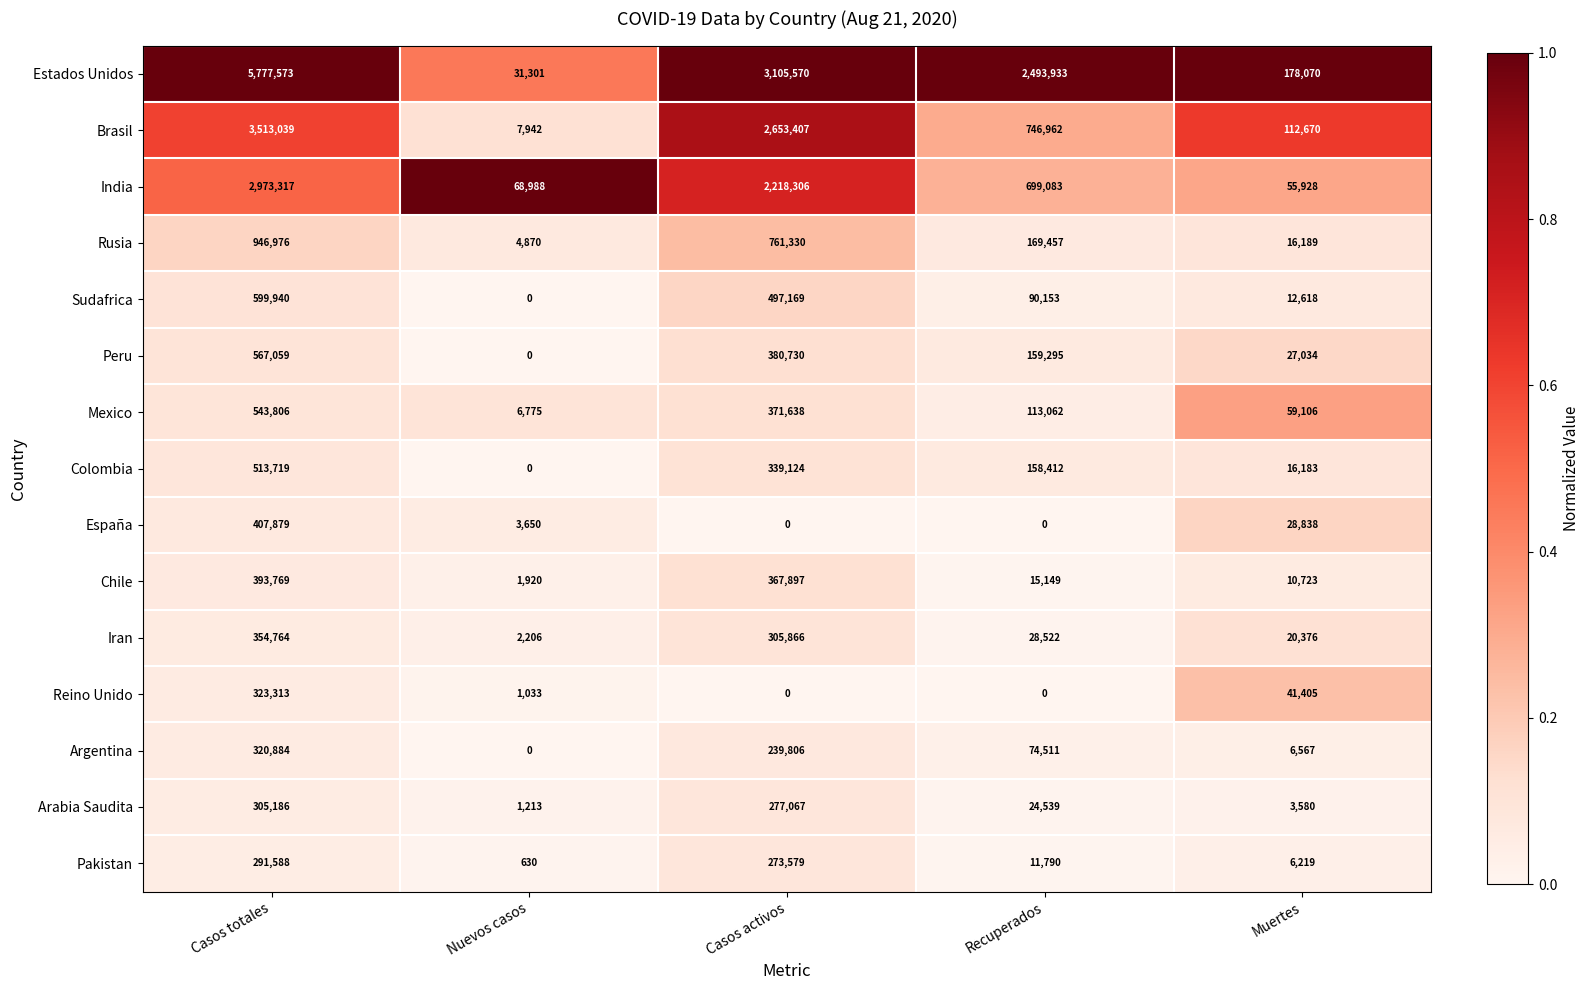

Which series has the largest total across all categories?

Estados Unidos